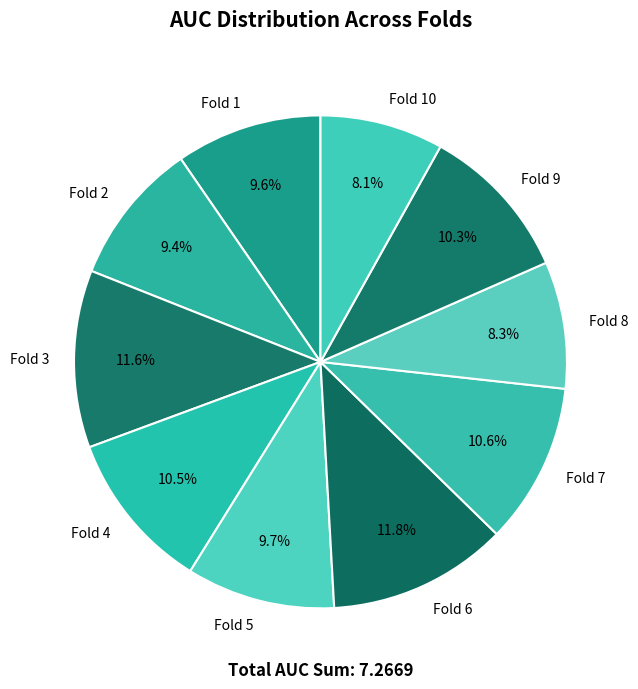

True or false: Fold 2 accounts for 9% of the total.

True